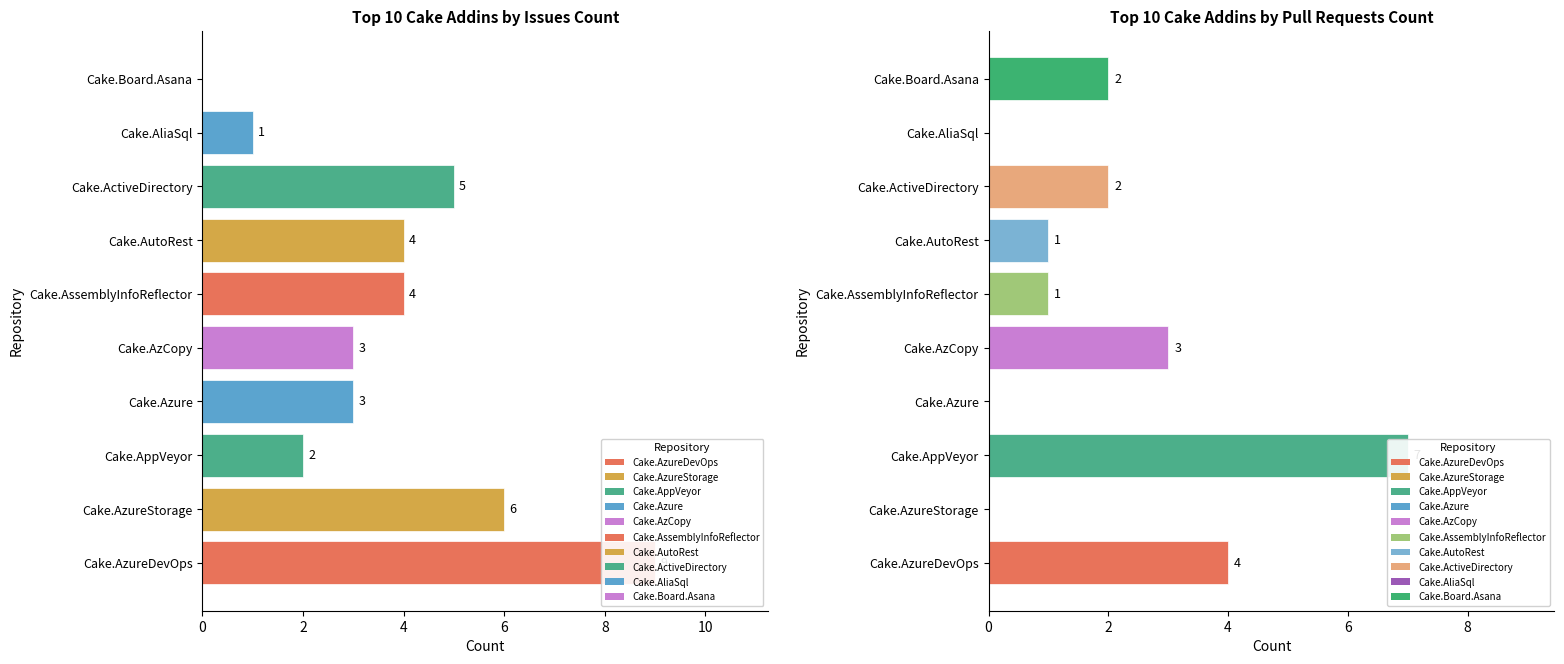

Reading left to right, extract all data points from this chart.

Issues count: Cake.AzureDevOps=9	Cake.AzureStorage=6	Cake.AppVeyor=2	Cake.Azure=3	Cake.AzCopy=3	Cake.AssemblyInfoReflector=4	Cake.AutoRest=4	Cake.ActiveDirectory=5	Cake.AliaSql=1	Cake.Board.Asana=0
Pull requests count: Cake.AzureDevOps=4	Cake.AzureStorage=0	Cake.AppVeyor=7	Cake.Azure=0	Cake.AzCopy=3	Cake.AssemblyInfoReflector=1	Cake.AutoRest=1	Cake.ActiveDirectory=2	Cake.AliaSql=0	Cake.Board.Asana=2